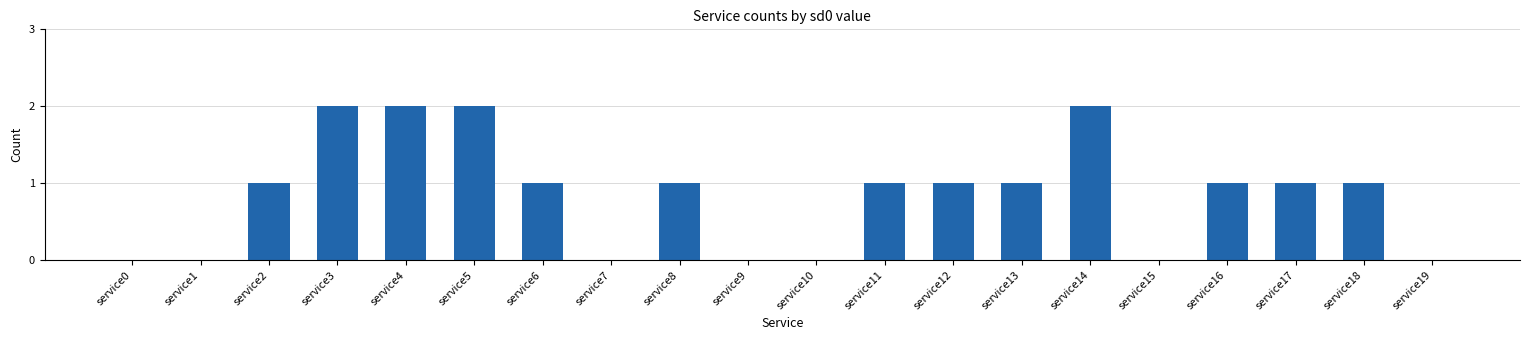

Reading right to left, transcribe all the data shown in this chart.

0	1	1	1	0	2	1	1	1	0	0	1	0	1	2	2	2	1	0	0